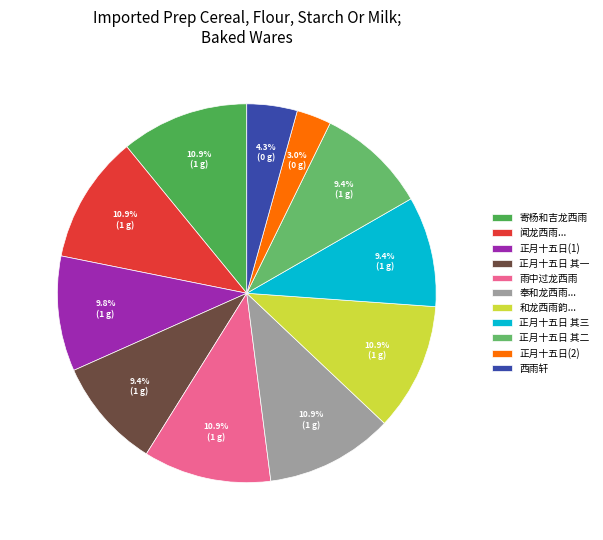

Rank the categories by value from lowest to highest.

正月十五日同圆明老师渡溪西雨作不可回三绝, 西雨轩, 正月十五日同圆明老师渡溪西雨作不可回三绝 其一, 正月十五日同圆明老师渡溪西雨作不可回三绝 其二, 正月十五日同圆明老师渡溪西雨作不可回三绝 其三, 正月十五日同圆明老师渡溪西雨作不可回三绝, 雨中过龙西雨, 寄杨和吉龙西雨, 奉和龙西雨自洪见寄, 和龙西雨韵寄杨和吉, 闻龙西雨自闽海间道抵家患目疾缺于展觌先寄此诗